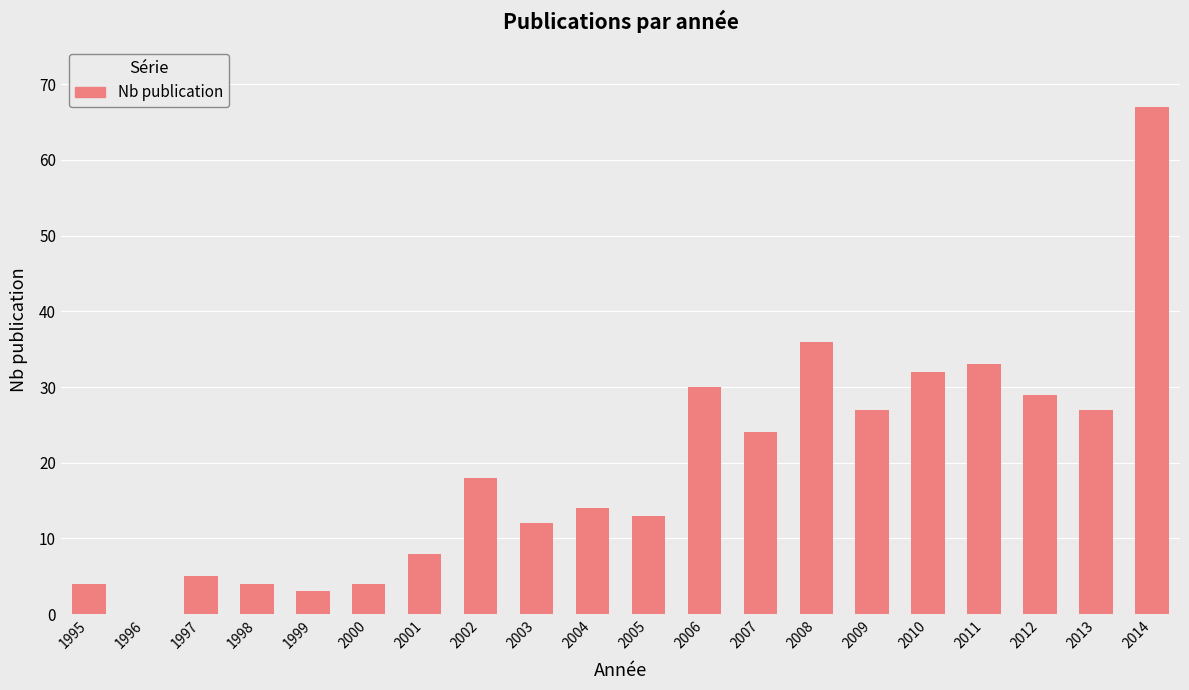

Where is the data nearest to the value 33?

2011